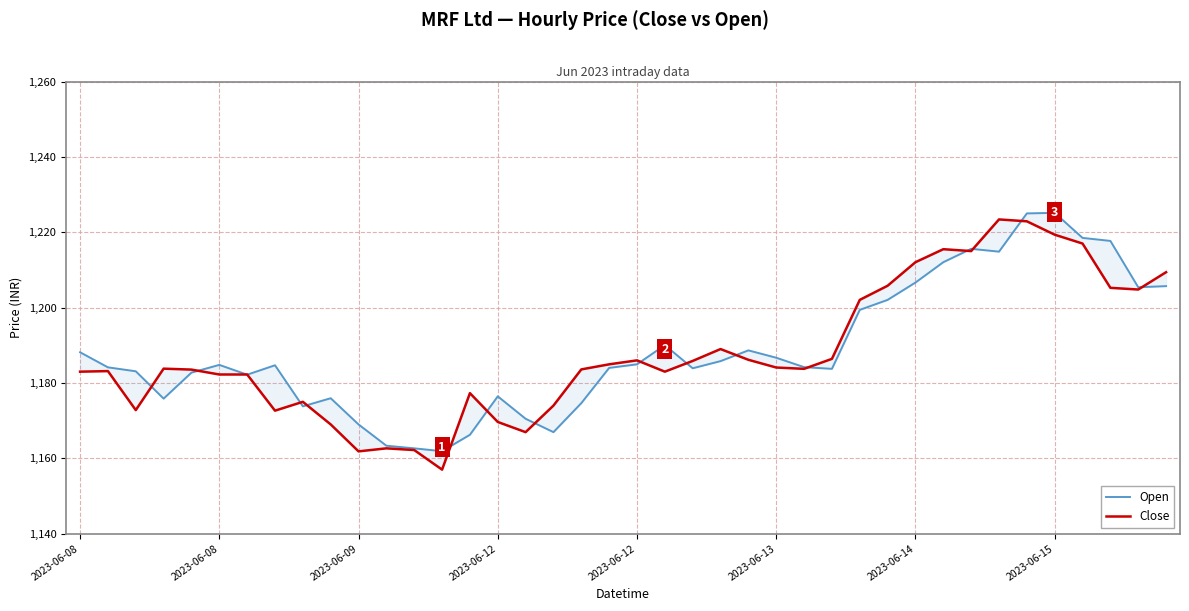

At which label does Close first exceed 1183?

2023-06-08